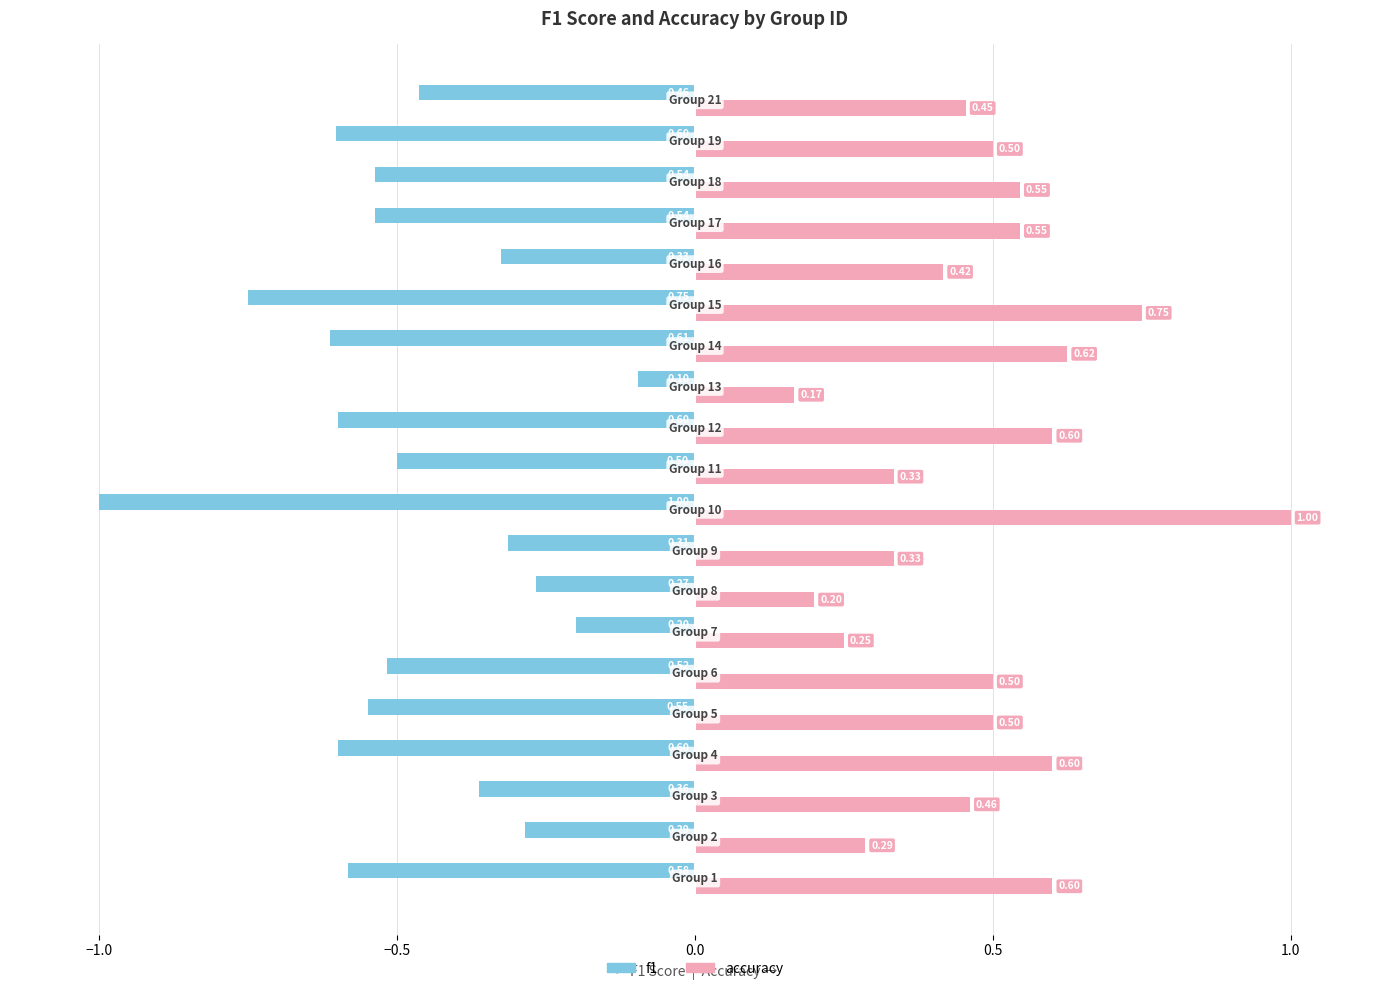

Rank the series by their maximum value, from lowest to highest.

f1, accuracy